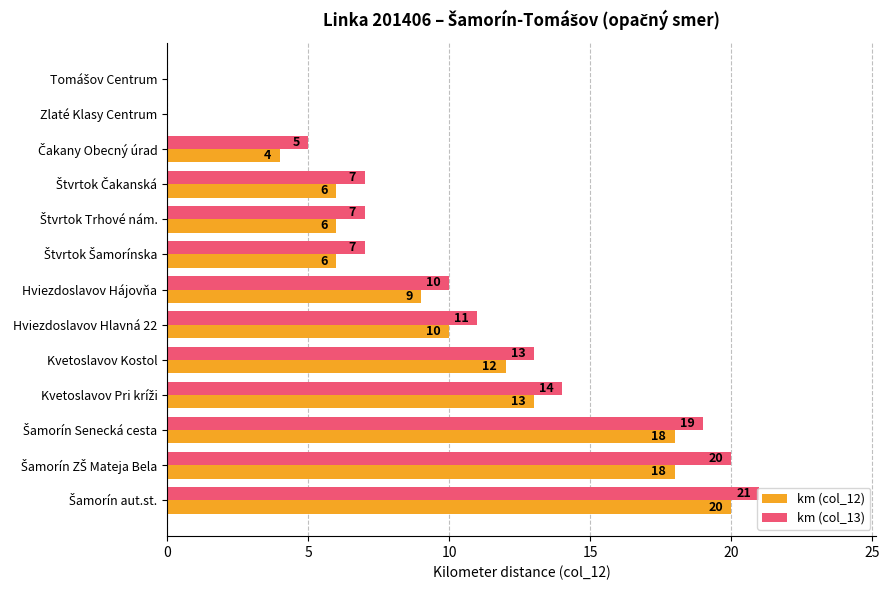

Which series has the largest total across all categories?

km (col_13)